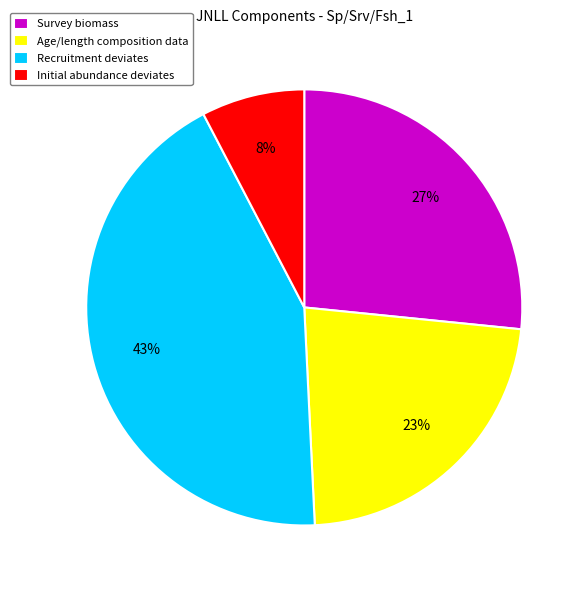

Which slice is the largest?

Recruitment deviates